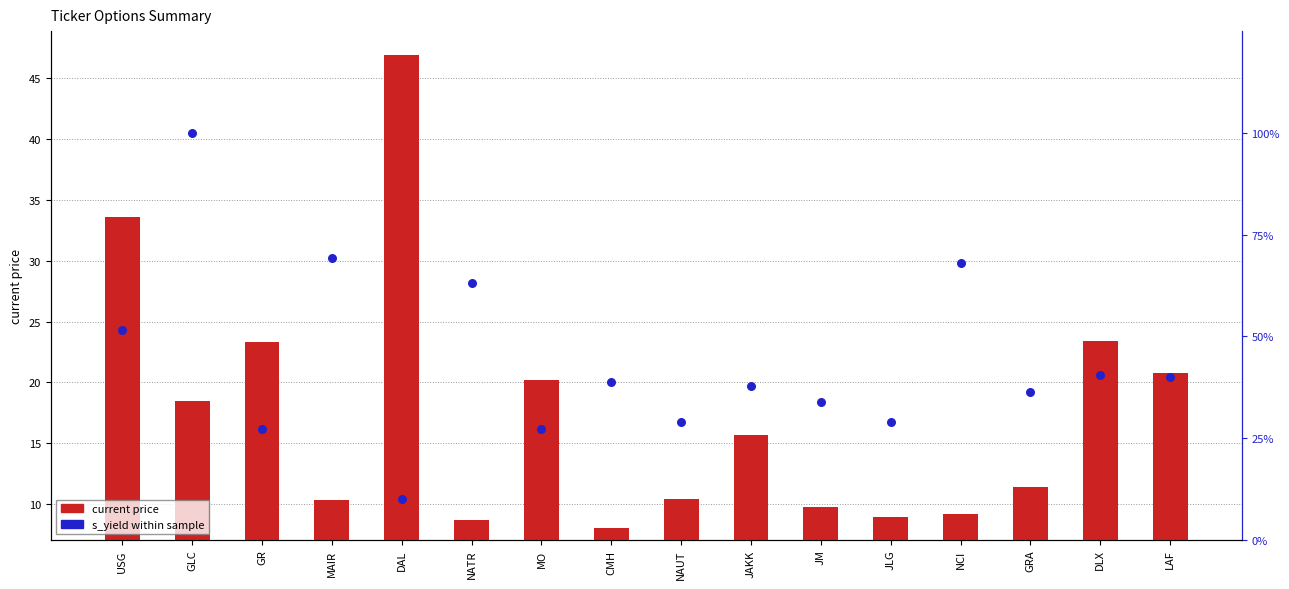

Which series contains the highest Y value?

s_yield (scaled %)